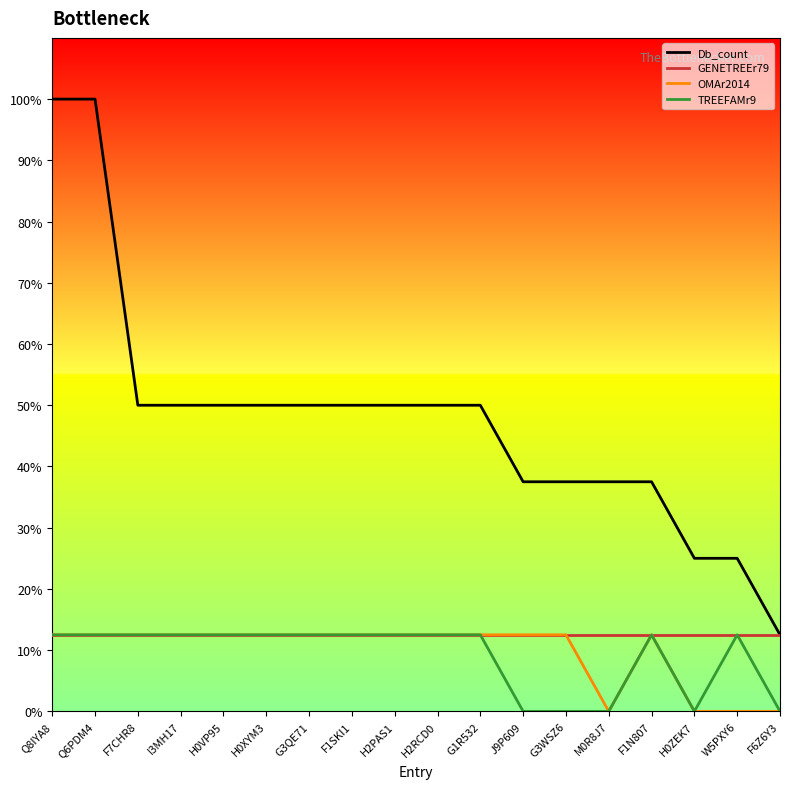

Between M0R8J7 and F6Z6Y3, which series saw the biggest shift?

Db_count